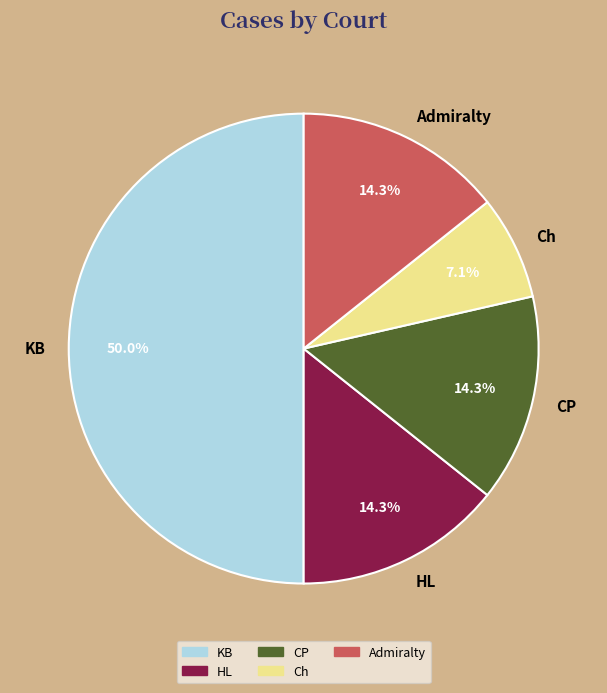

What percentage is NOT represented by CP?

85.7%